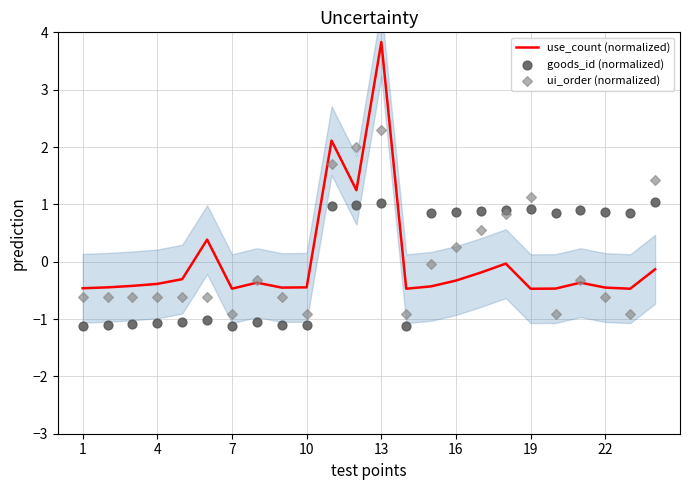

What are all the series names shown in the legend?

use_count (normalized), goods_id (normalized), ui_order (normalized)